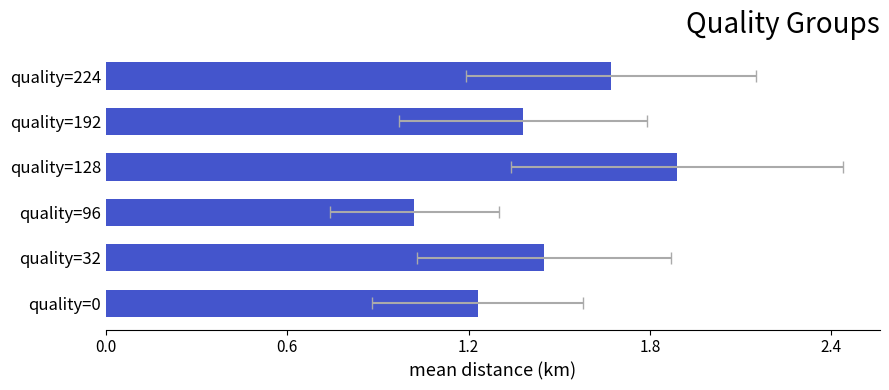

What is the average value?

1.4